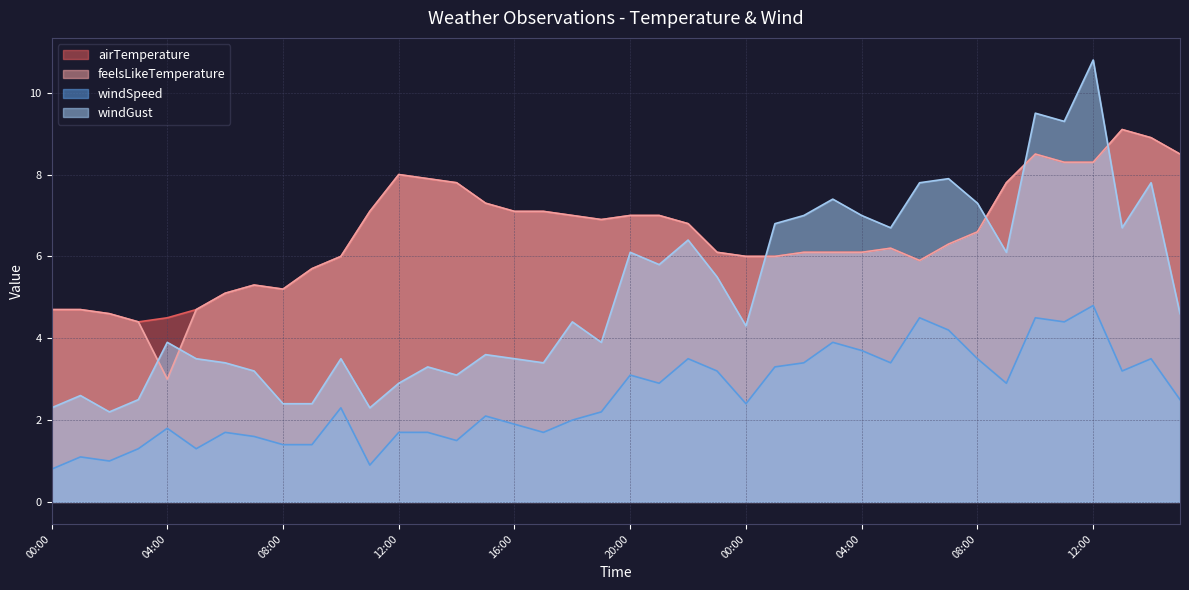

At which category does feelsLikeTemperature reach its first local valley?

04:00